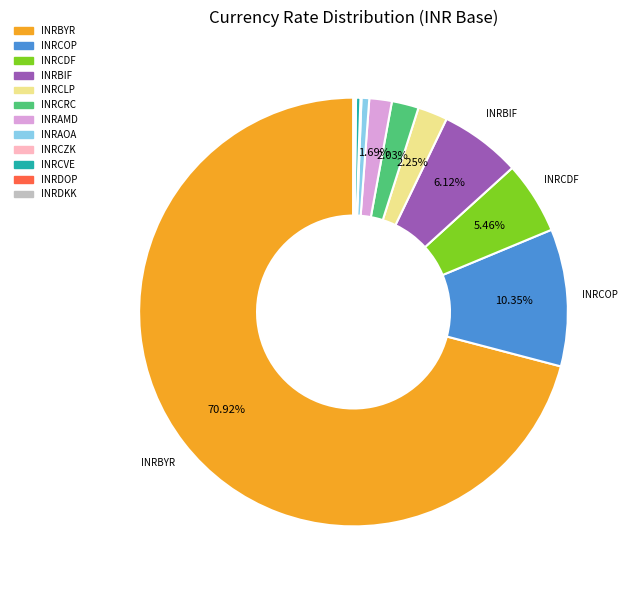

Which slice is the largest?

INRBYR